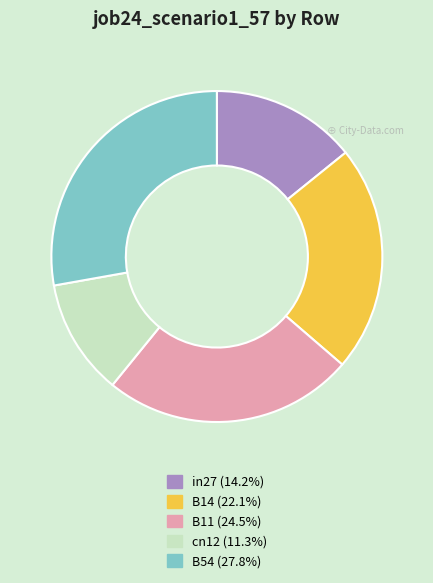

True or false: B14 accounts for 36% of the total.

False